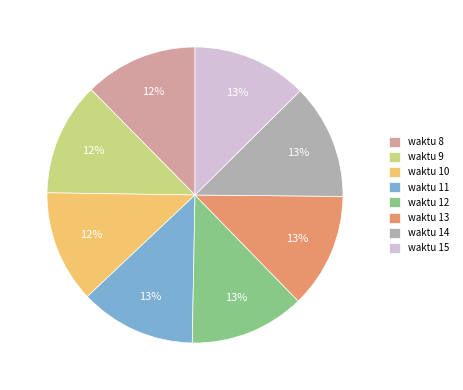

What percentage is the waktu 10 slice, to the nearest percent?

12%